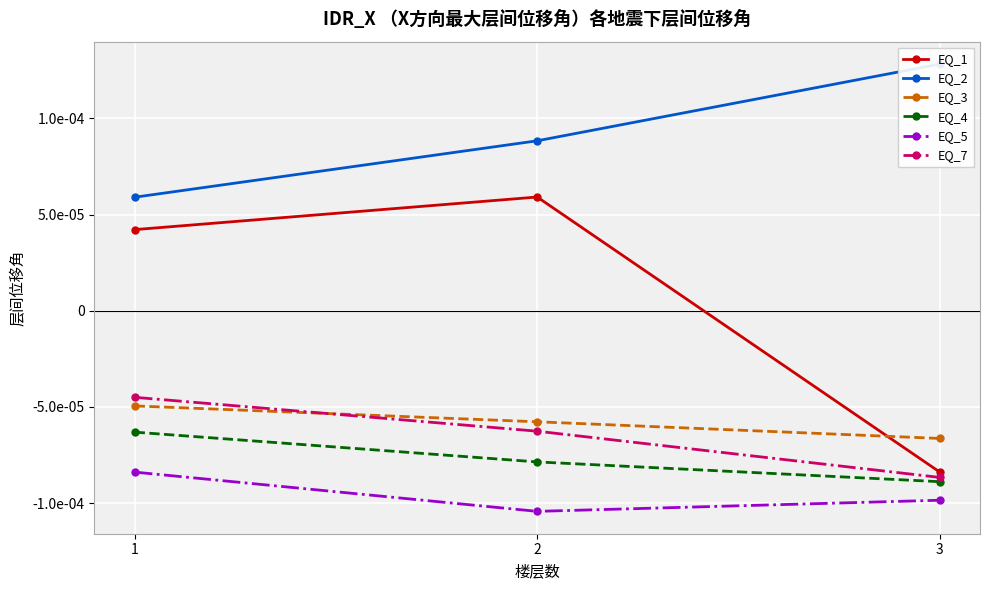

Rank the series at 3 from lowest to highest value.

EQ_5, EQ_4, EQ_7, EQ_1, EQ_3, EQ_2